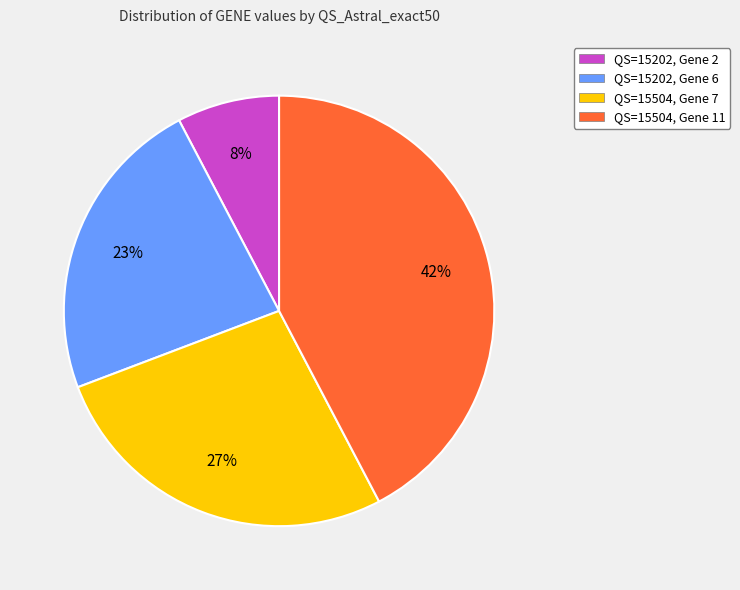

To the nearest percent, what is the average slice percentage?

25%